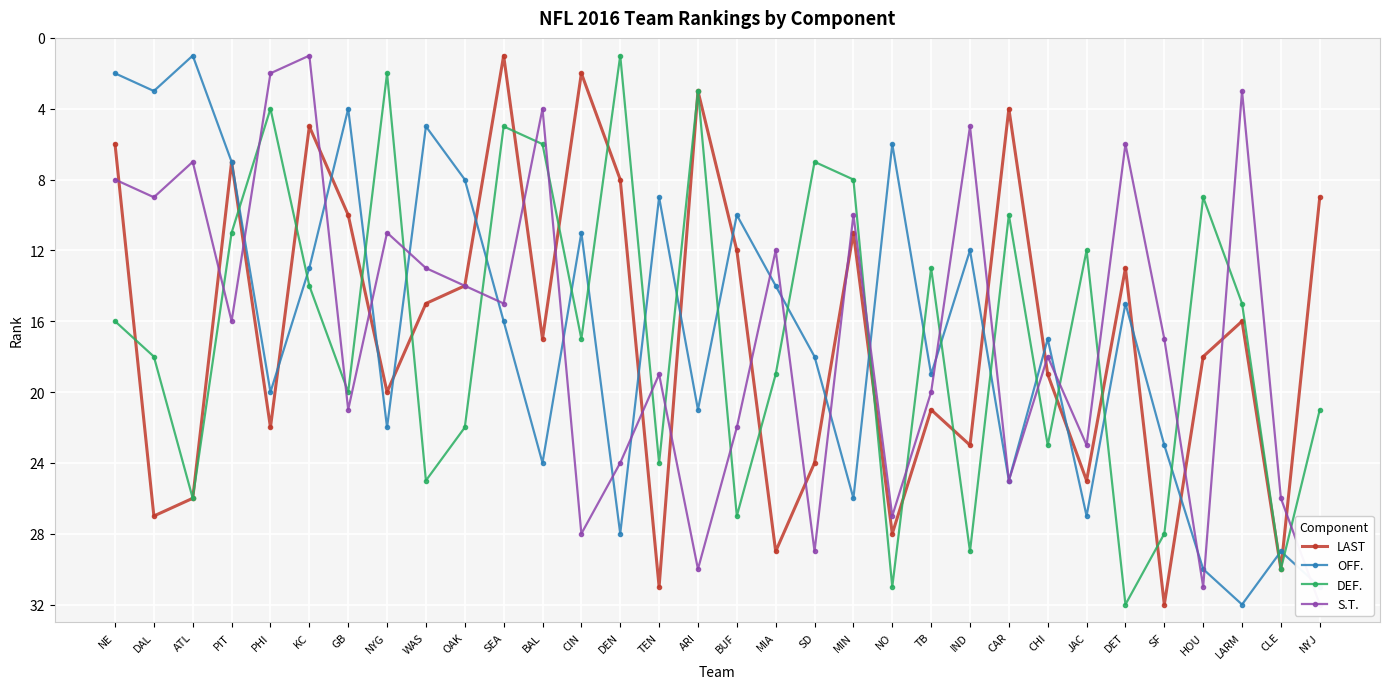

How many intersections are there between OFF. and S.T.?

17